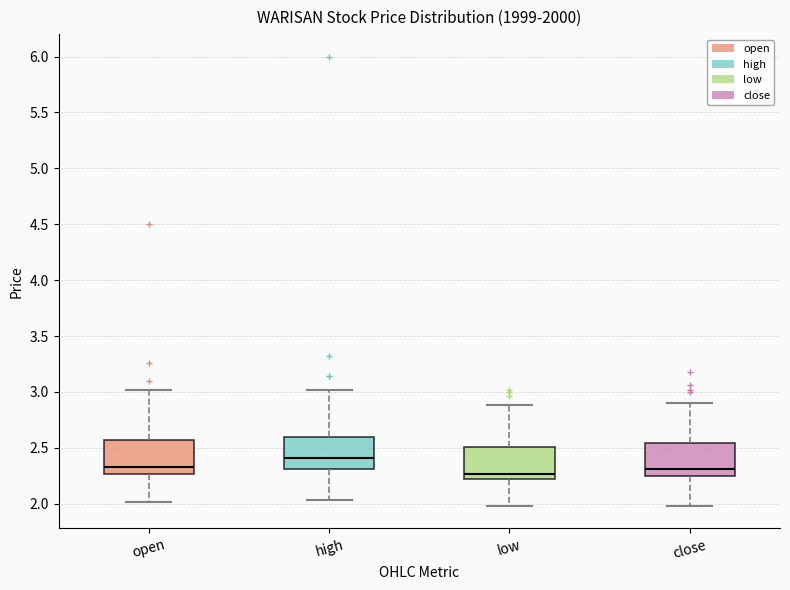

Where is the lower edge of the box for open on the y-axis? The values are not printed on the chart, so give them approximately, as read against the axis.

2.25